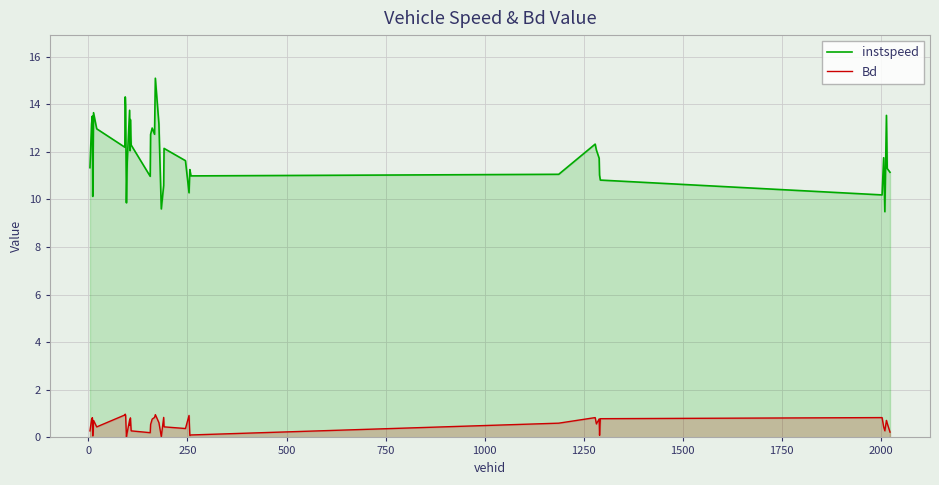

How many lines are shown in the chart?

2